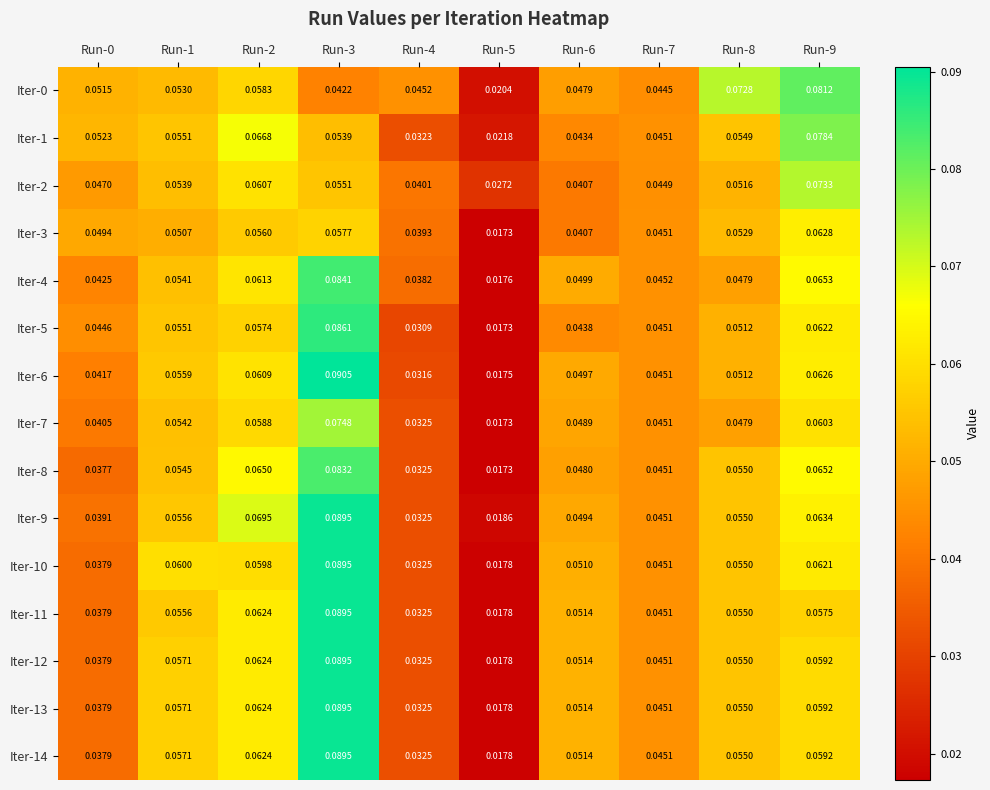

Is the value of Iter-12 at Run-1 greater than the value of Iter-3 at Run-9?

No